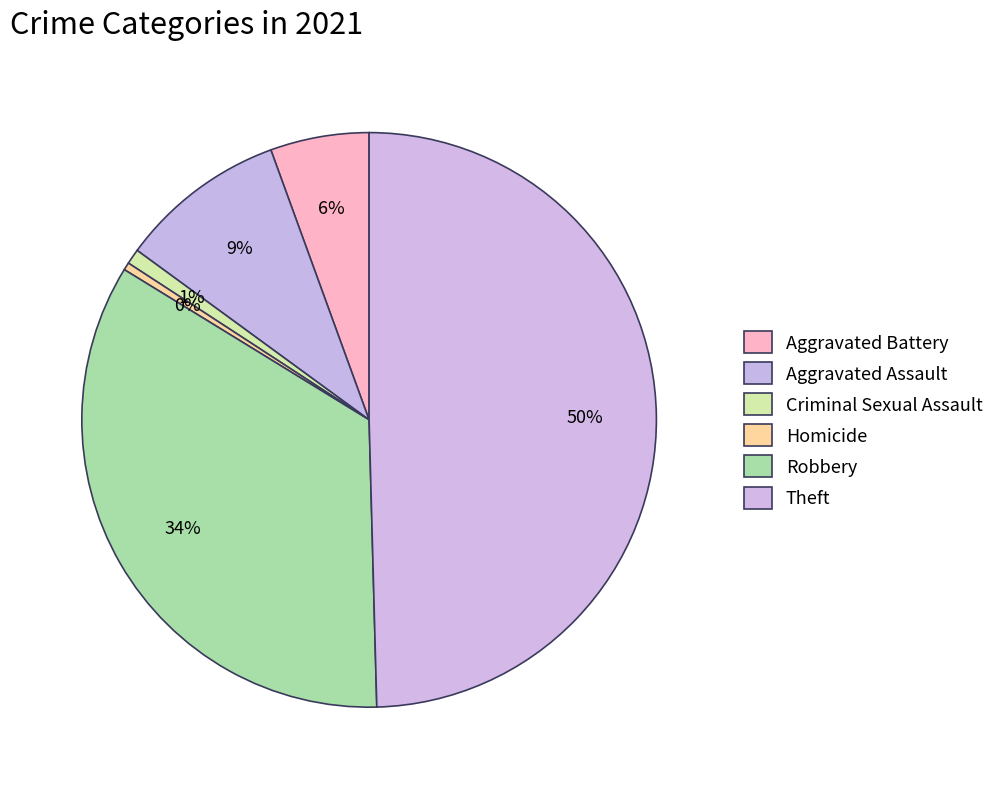

True or false: Robbery accounts for 45% of the total.

False